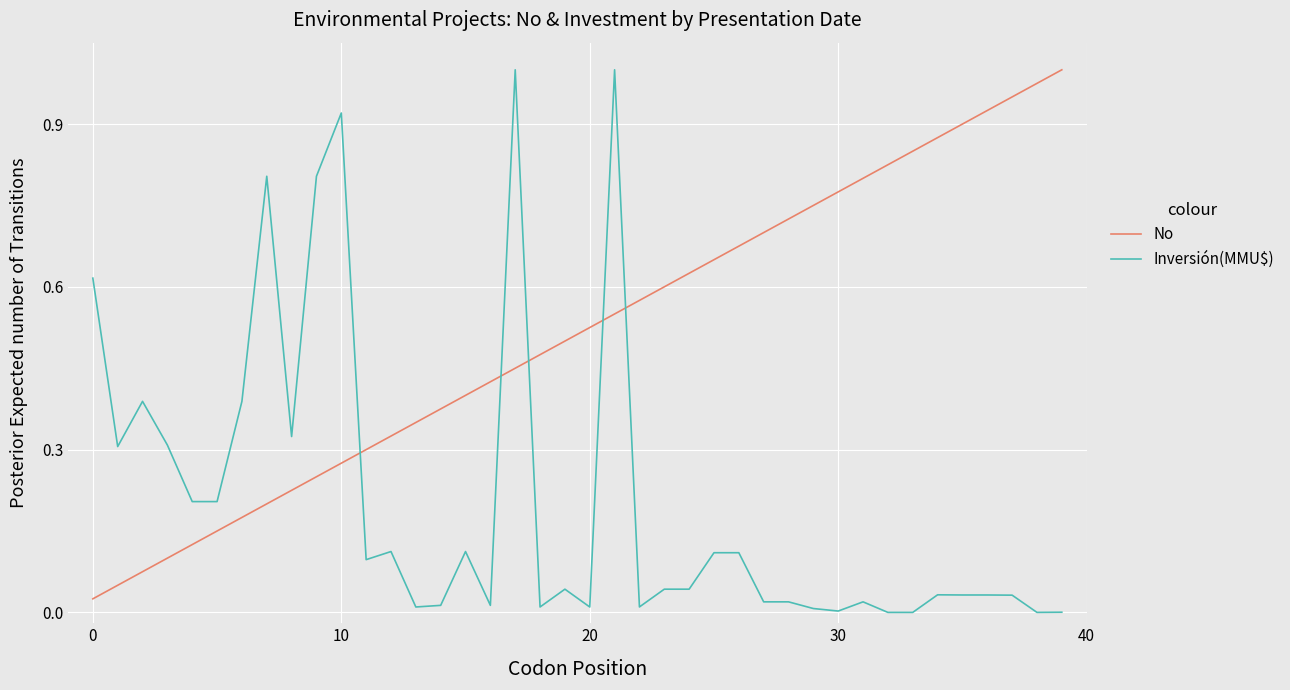

Which series has the largest total across all categories?

No